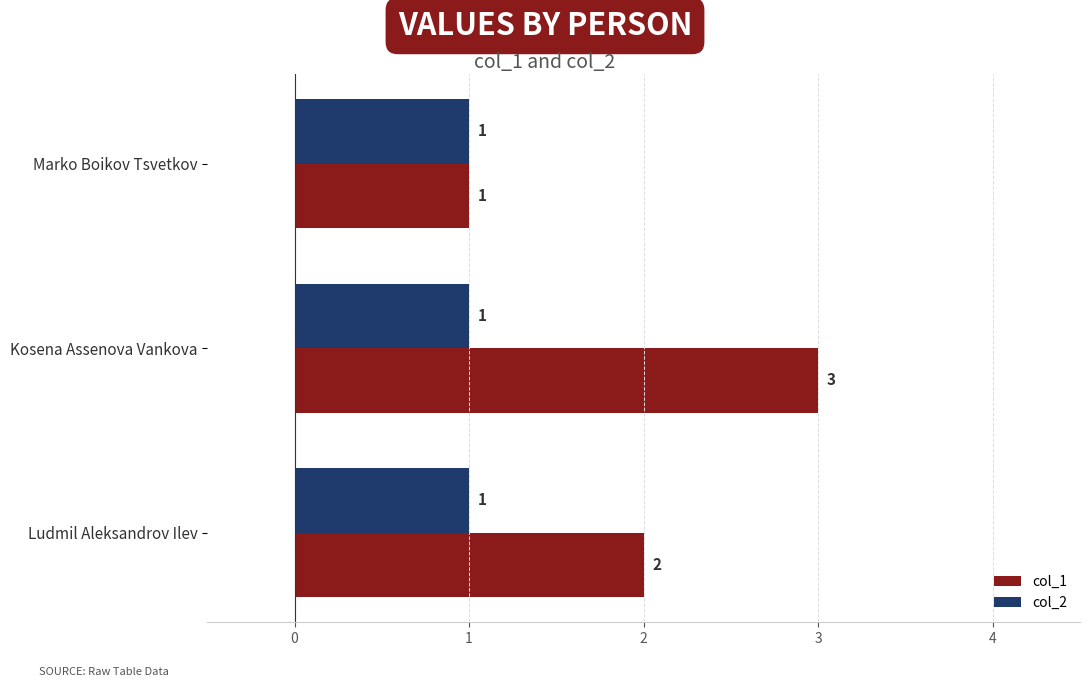

Rank the series by their average value, from highest to lowest.

col_1, col_2